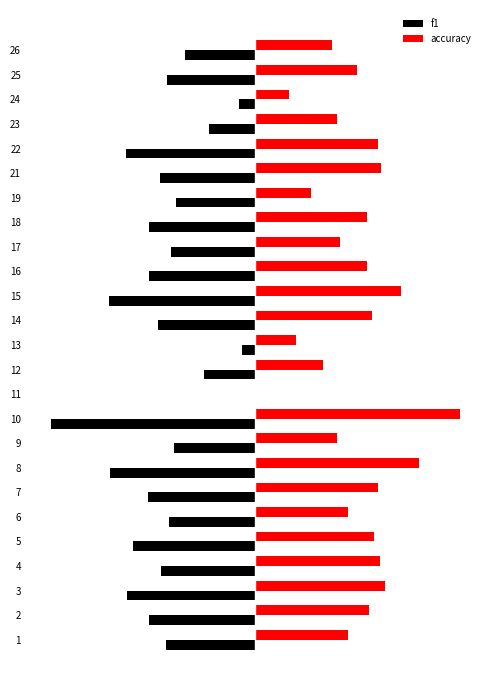

What are all the series names shown in the legend?

f1, accuracy